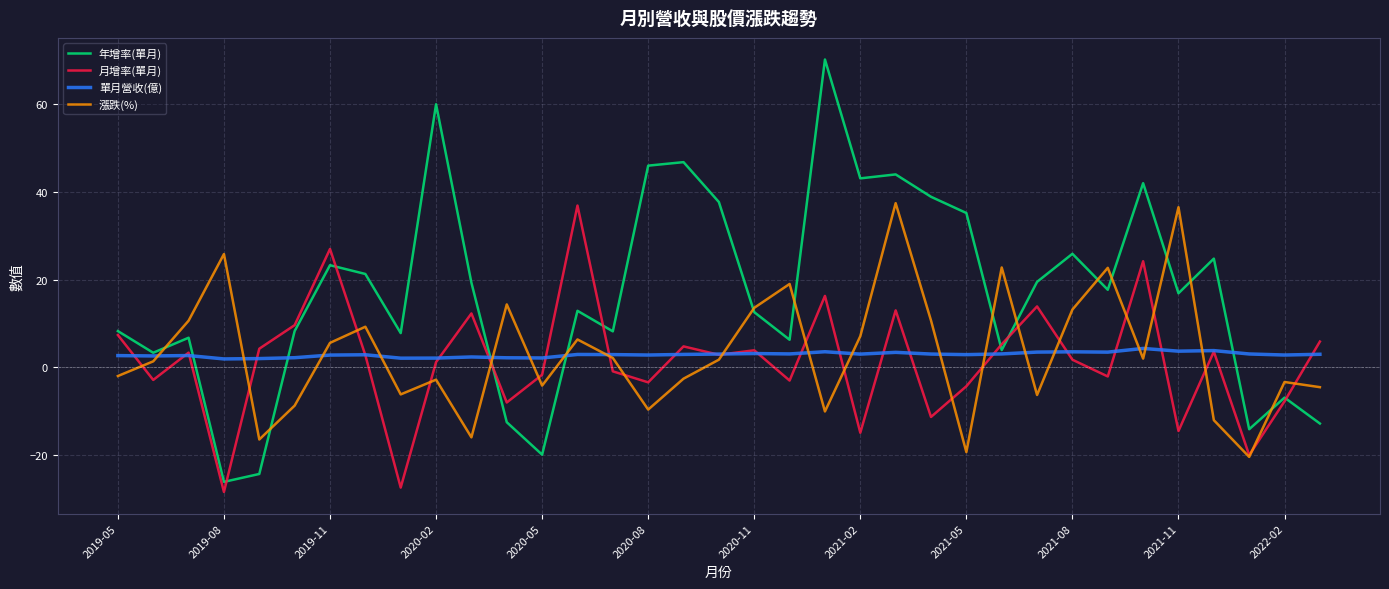

What is the lowest value of the 漲跌(%) series?

-20.4